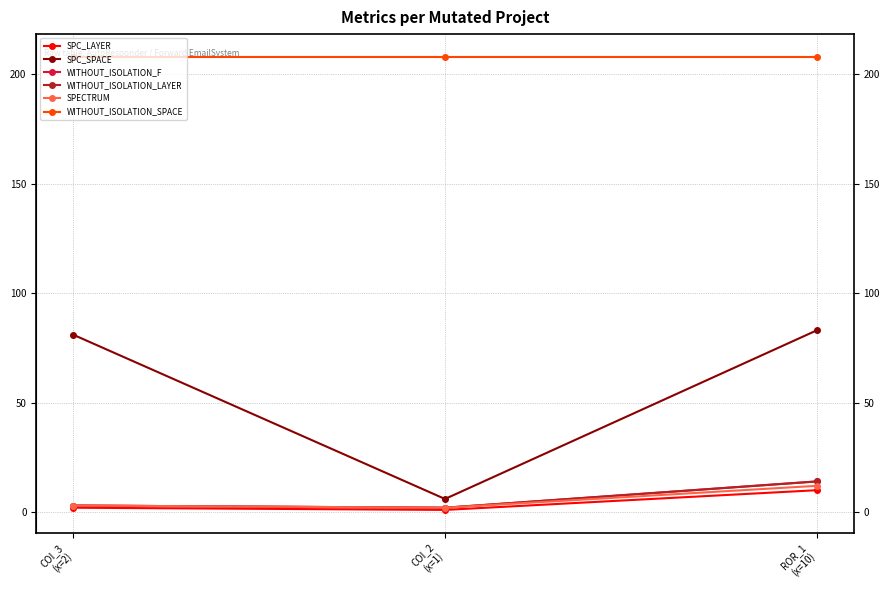

How many lines are shown in the chart?

6